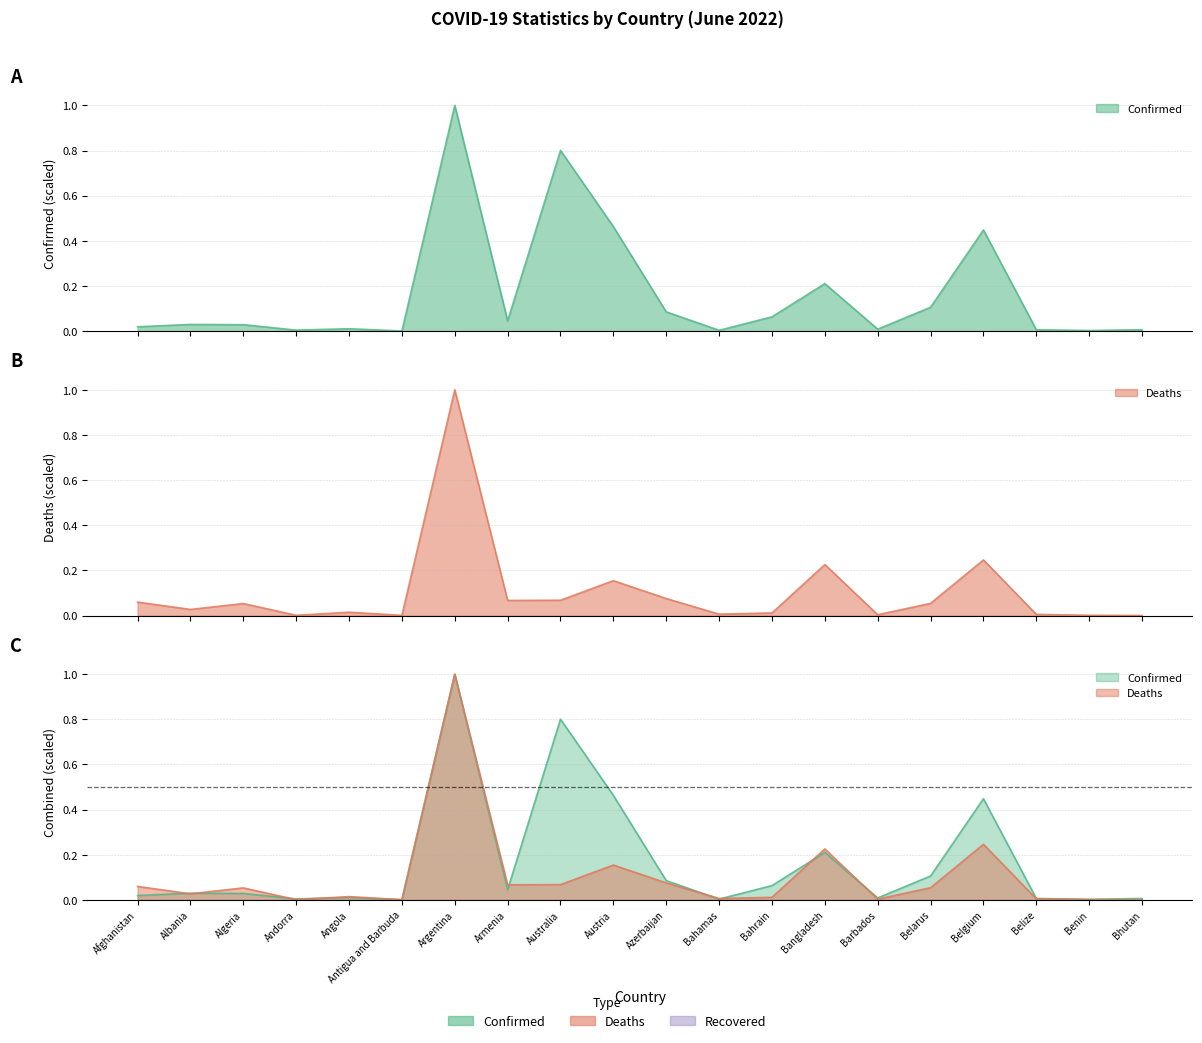

Which category has the lowest value across all series?

Bhutan